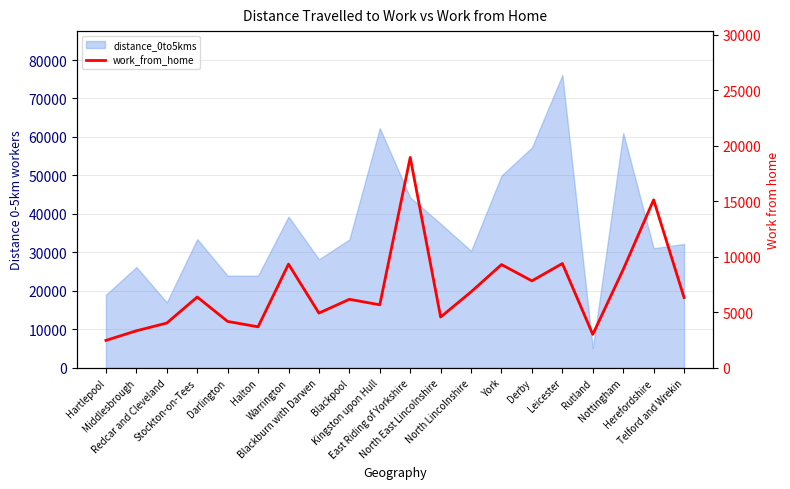

The value at Middlesbrough is 5091. True or false?

False